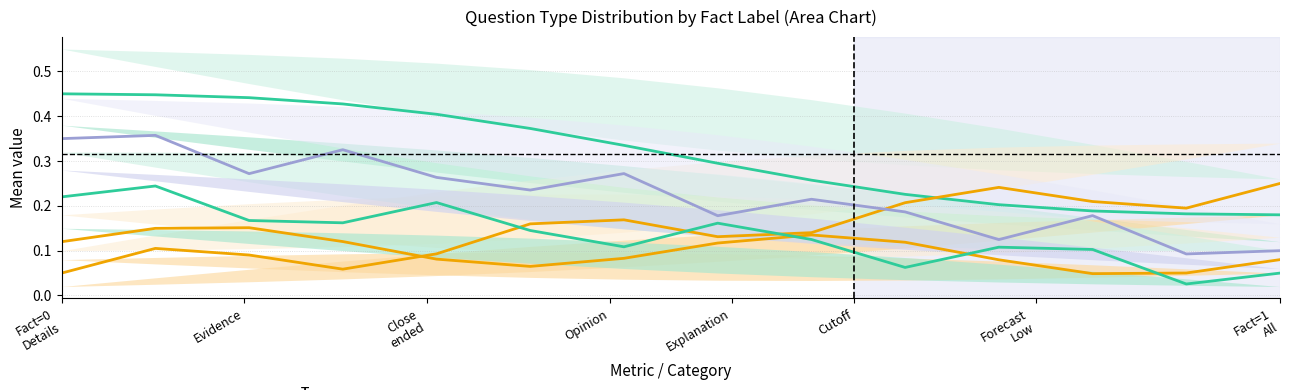

True or false: Details has more than 2 interior local peaks.

False